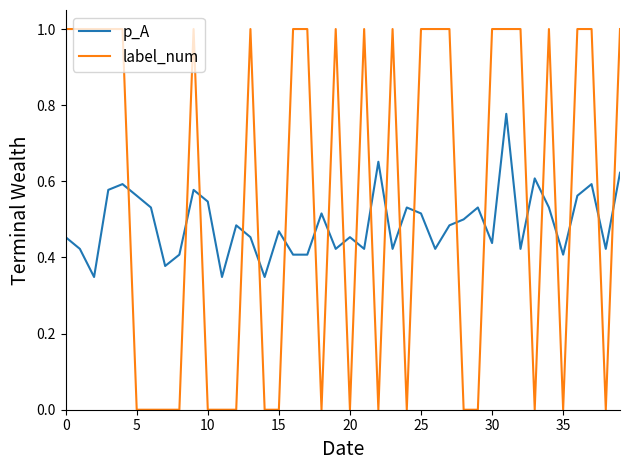

Which series has the widest spread of values?

label_num